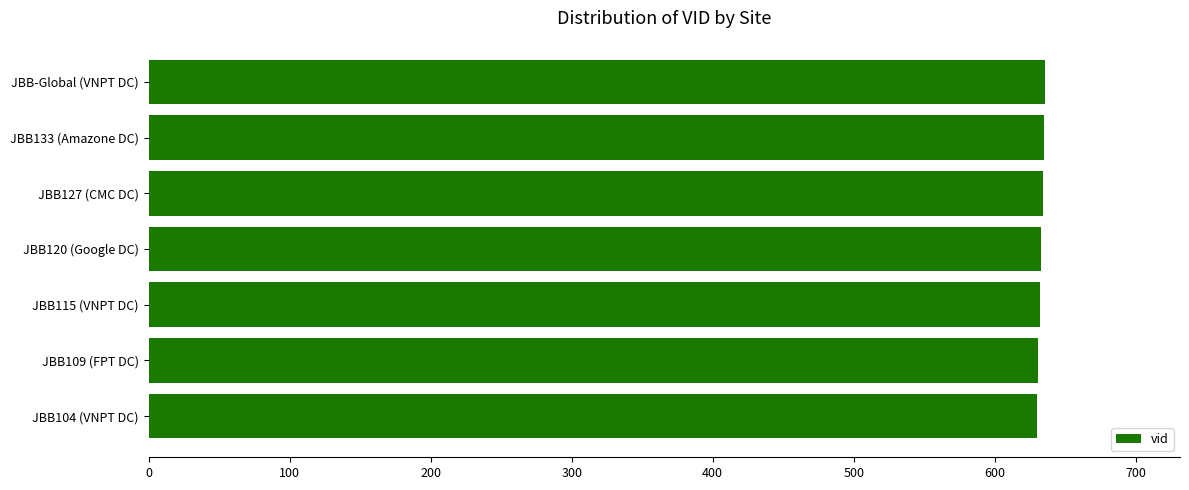

What is the ratio of the value at JBB-Global (VNPT DC) to the value at JBB133 (Amazone DC)?

1.0